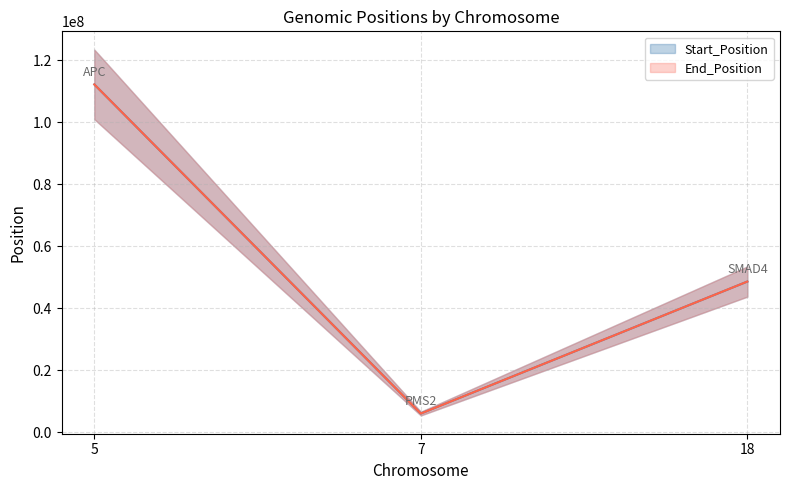

Reading left to right, what are all the values shown in this chart?

Start_Position: 112175991	6037055	48603048
End_Position: 112175991	6037055	48603049